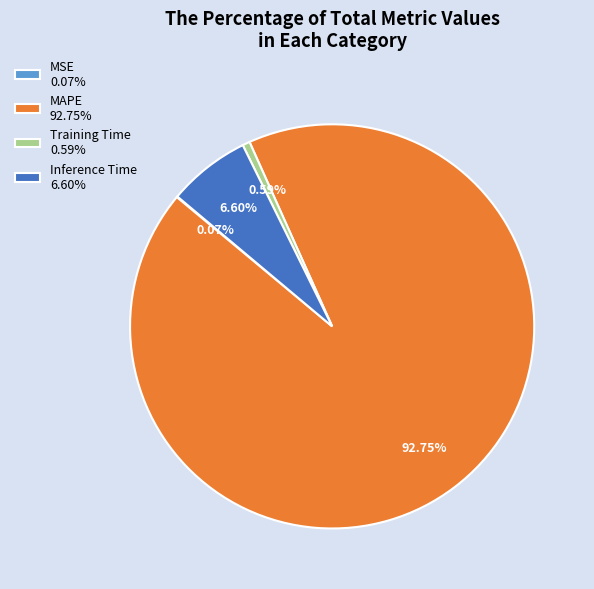

How much of the chart is everything except Inference Time?

93.4%